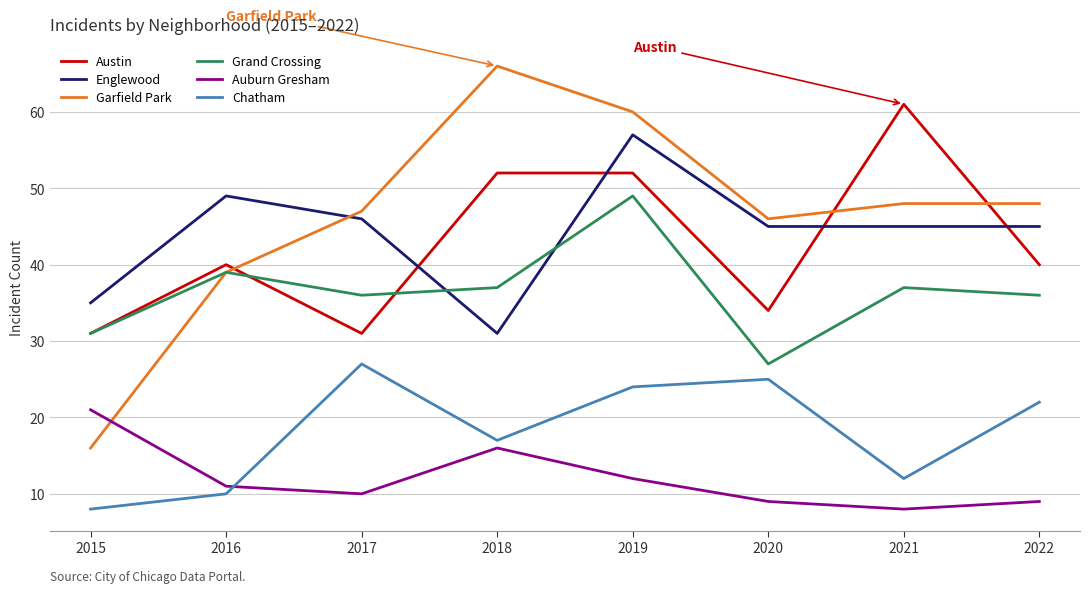

Is the value of Chatham at 2022 greater than the value of Englewood at 2020?

No